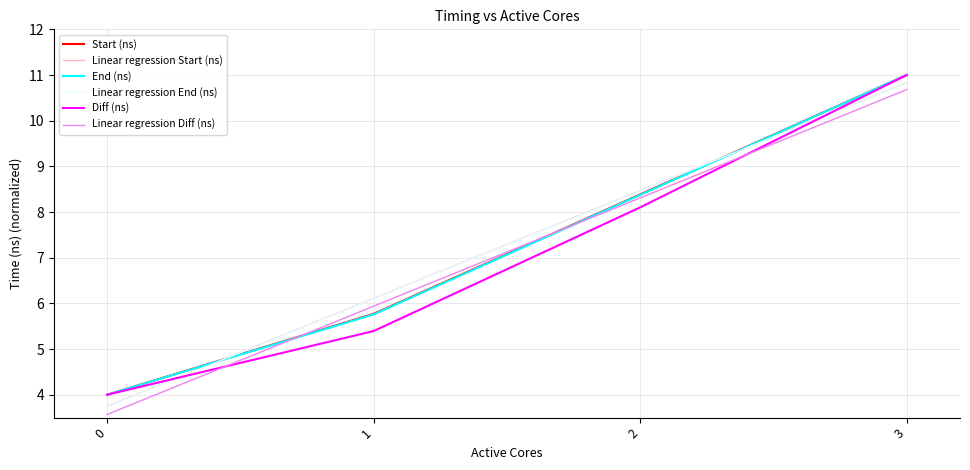

Is this an area chart (filled region under the line)?

No